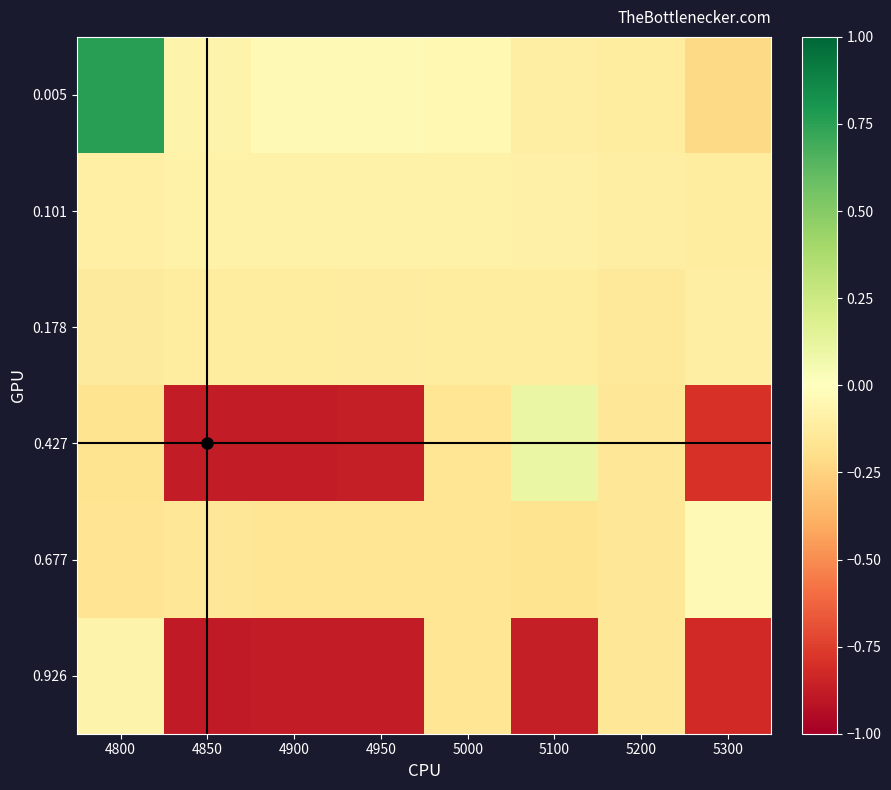

Which series has the largest range (max minus min)?

0.005